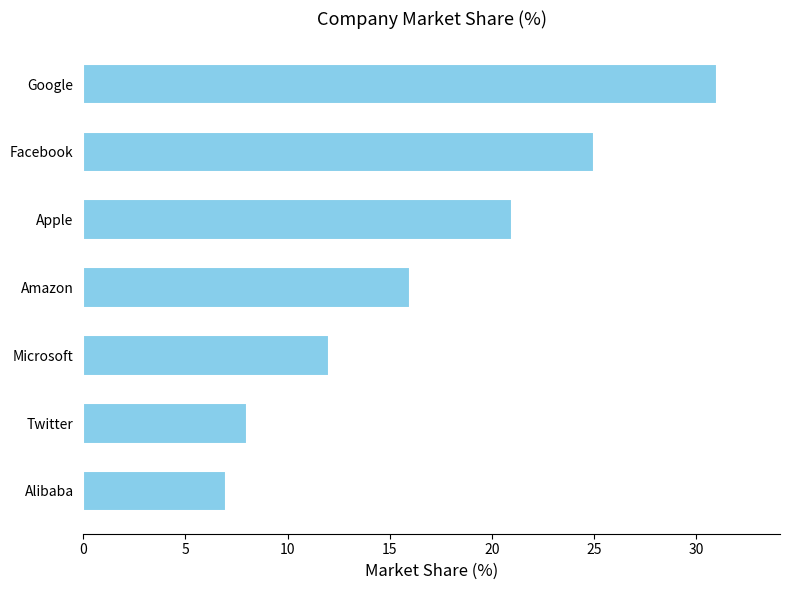

Reading bottom to top, list all the values displayed in this chart.

Alibaba=7	Twitter=8	Microsoft=12	Amazon=16	Apple=21	Facebook=25	Google=31